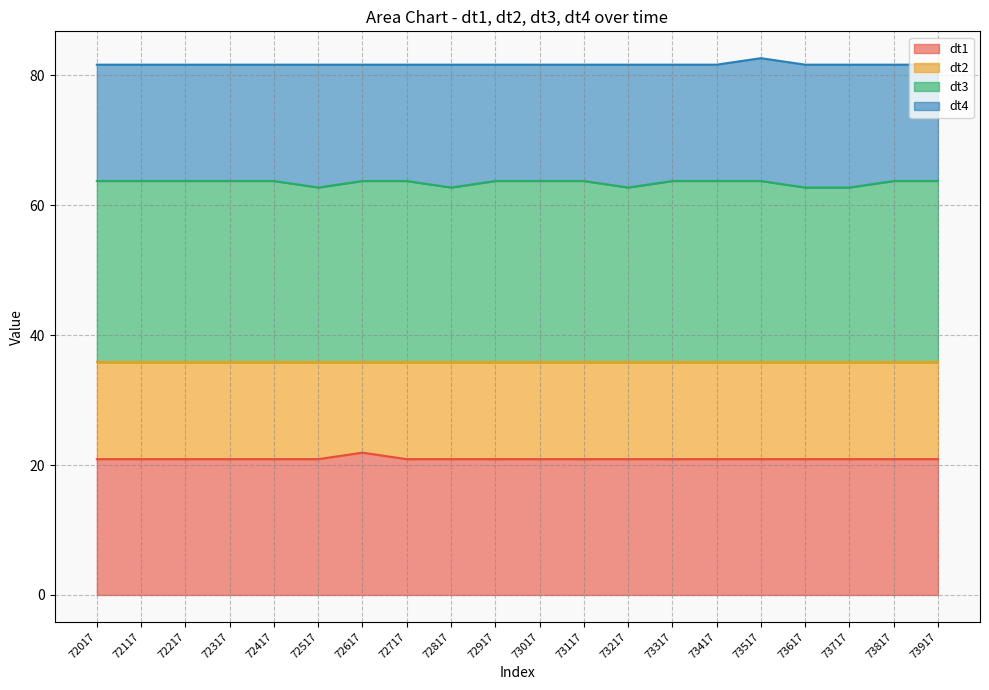

What is the total value across all series at 73417?

81.6